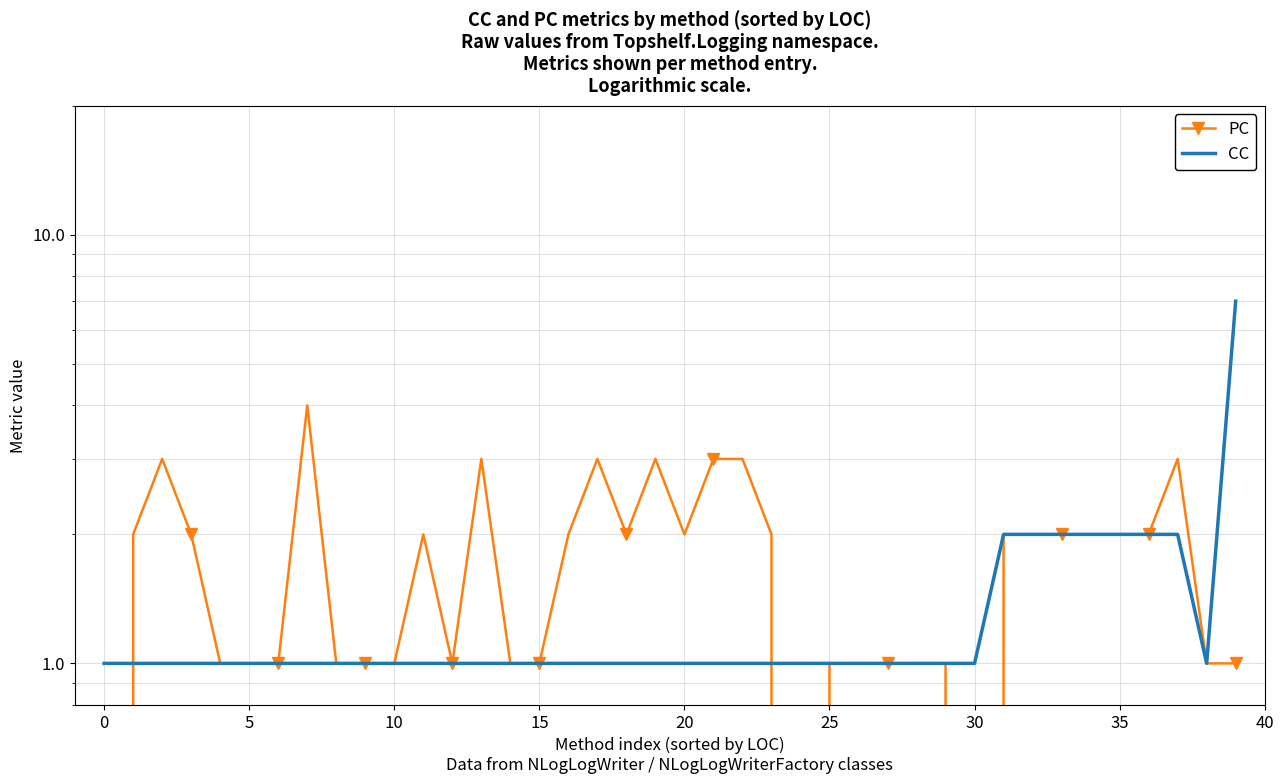

Rank the series at 20 from highest to lowest value.

PC, CC